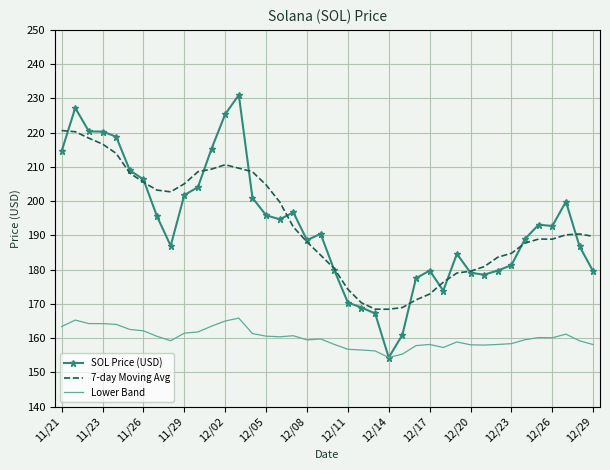

True or false: Lower Band and 7-day Moving Avg cross at least once.

False